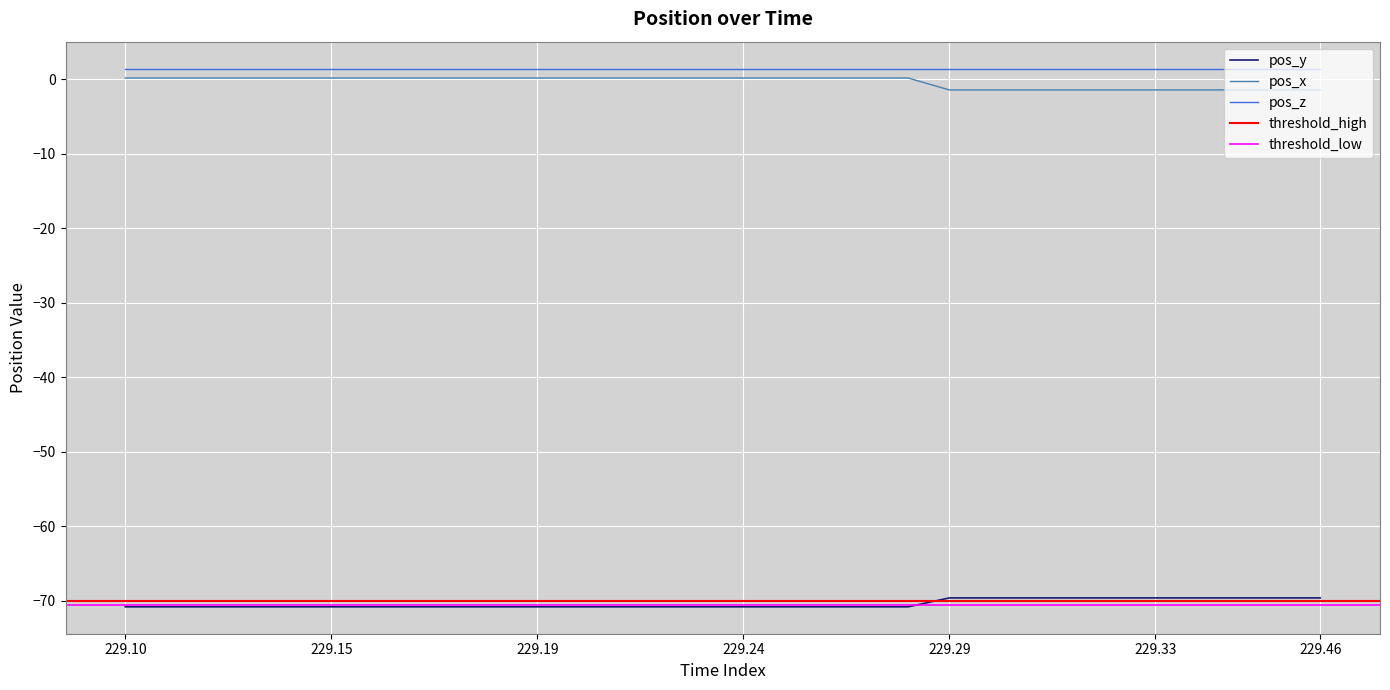

The pos_z series shows 1.4 at 229.29. True or false?

True